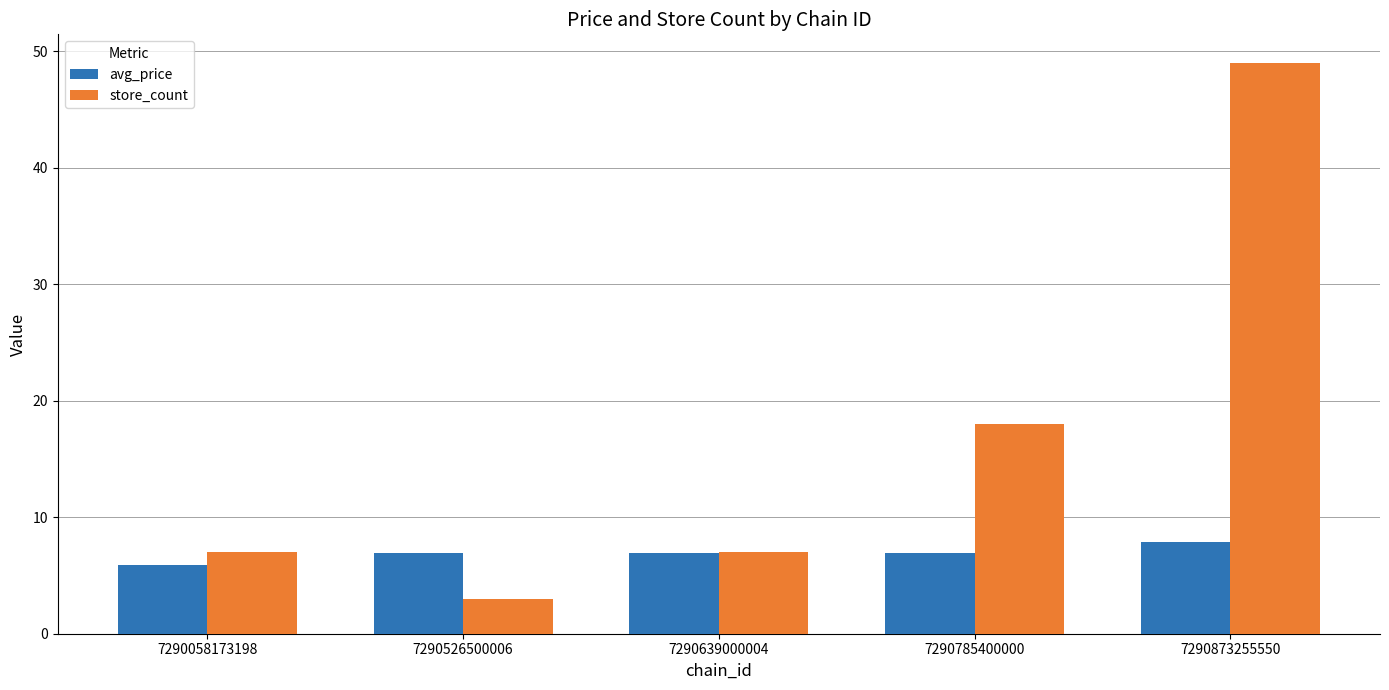

How many categories are shown in the chart?

5